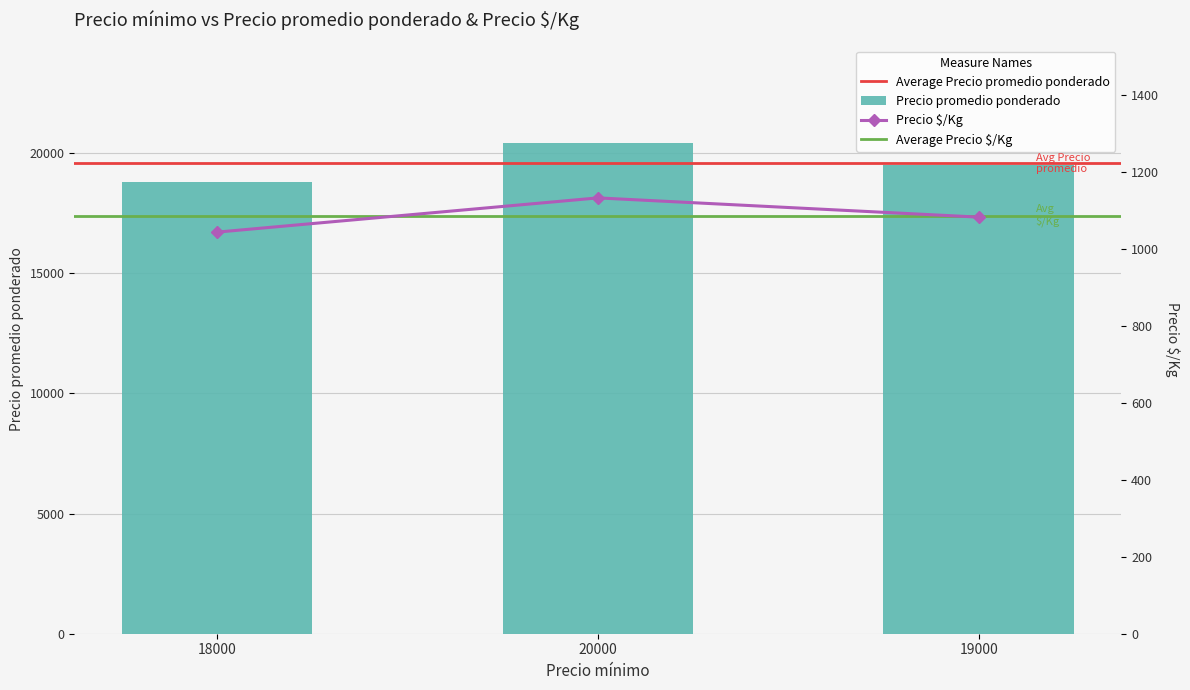

Where is Precio promedio ponderado nearest to the value 19600?

19000